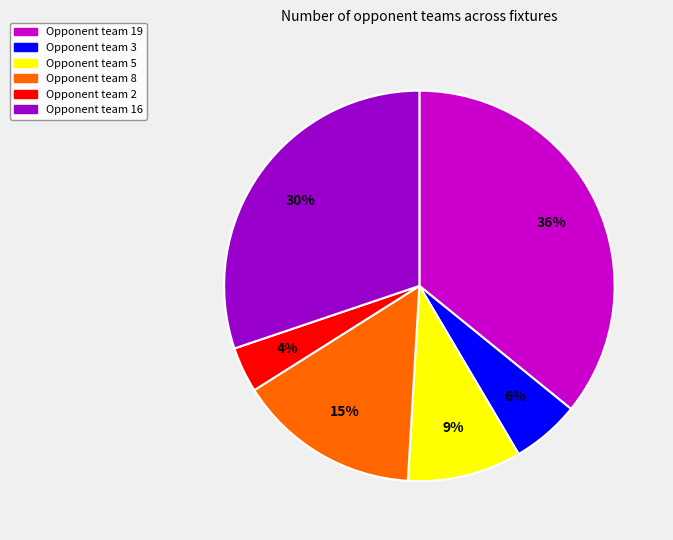

Is there any slice that represents more than half of the pie?

No